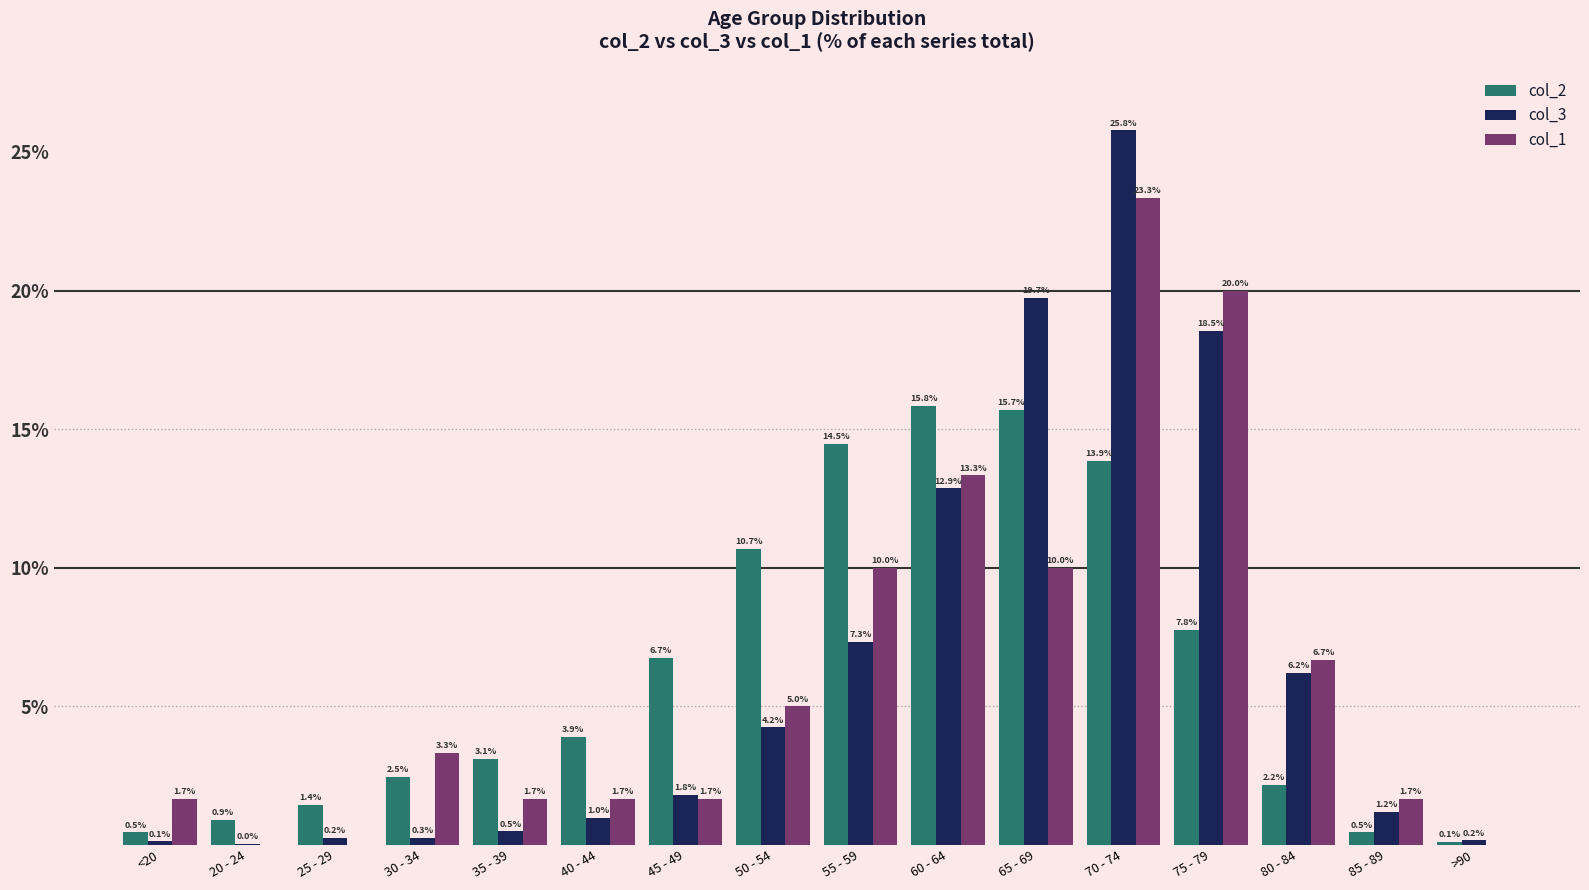

Between 30 - 34 and 45 - 49, which series saw the biggest shift?

col_2